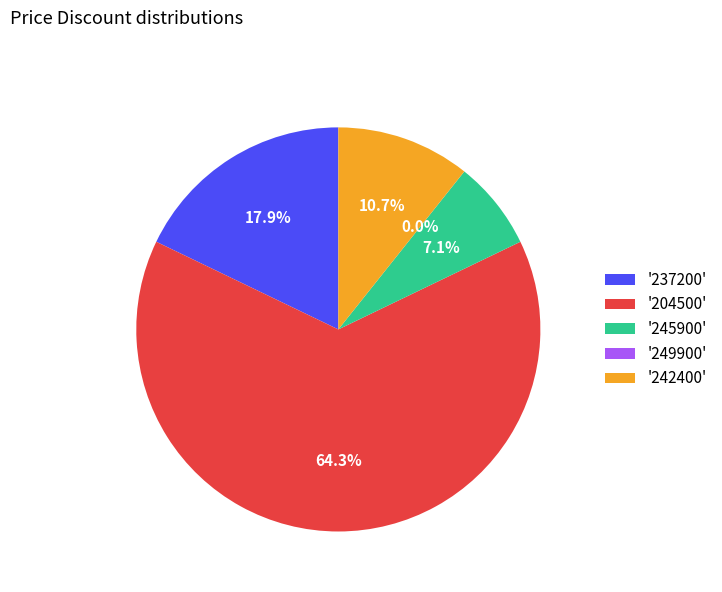

To the nearest percent, what is the difference between the largest and smallest slice percentages?

64%